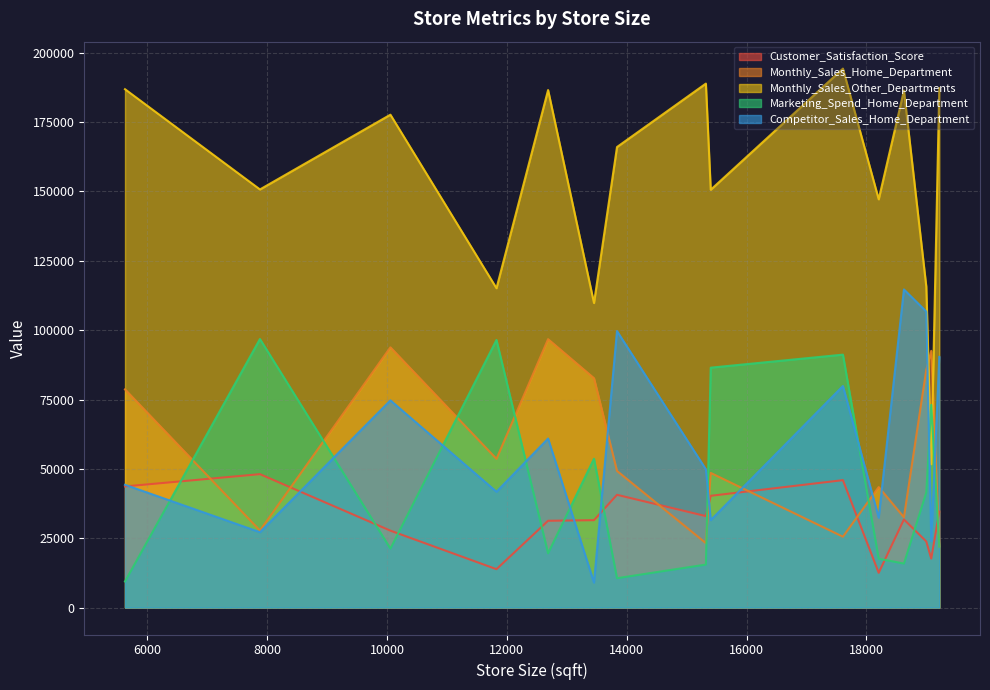

At 5627, list the series in order from smallest to largest.

Marketing_Spend_Home_Department, Customer_Satisfaction_Score, Competitor_Sales_Home_Department, Monthly_Sales_Home_Department, Monthly_Sales_Other_Departments